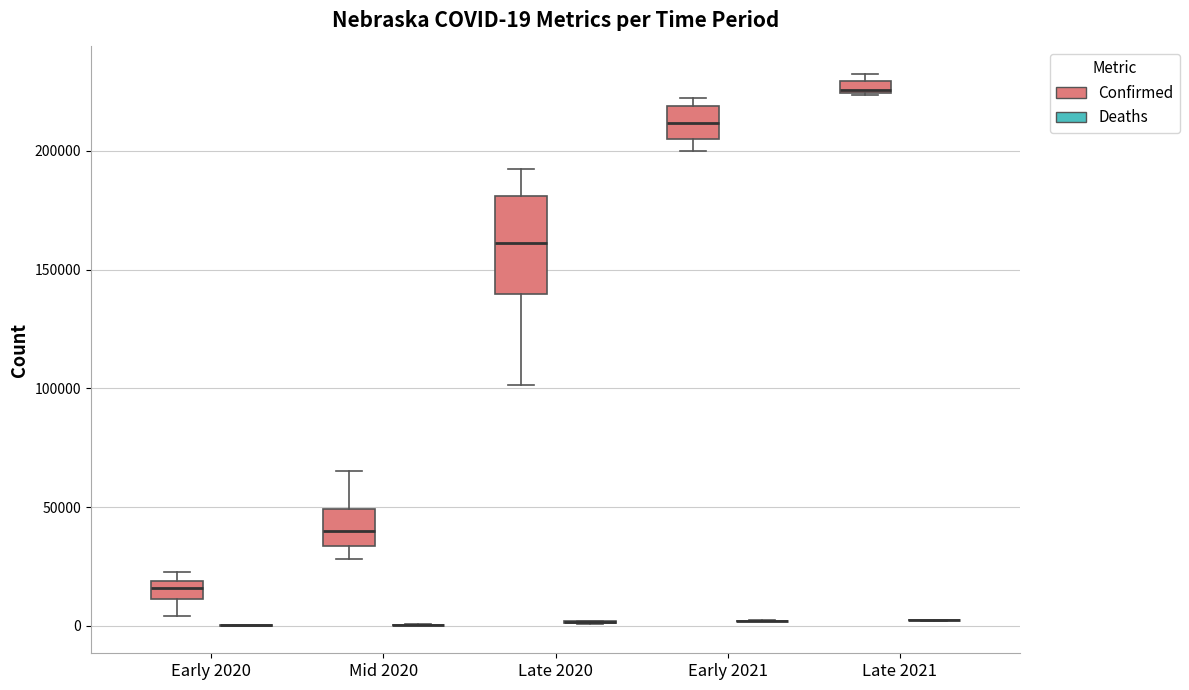

Comparing the boxes themselves (not the whiskers), which one is the tallest?

Late 2020 (Confirmed)